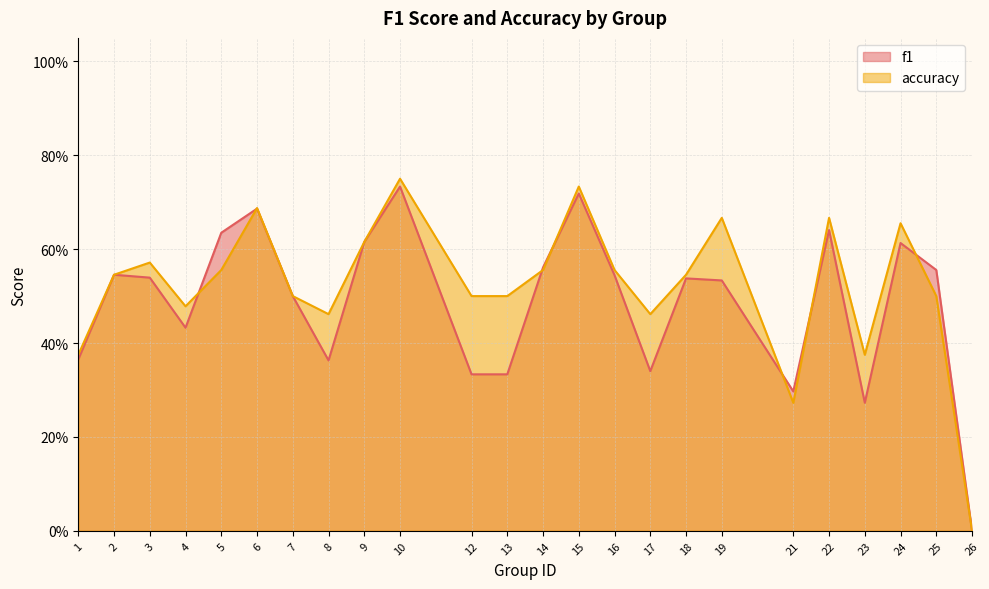

Is the value of f1 at 8 greater than the value of accuracy at 22?

No